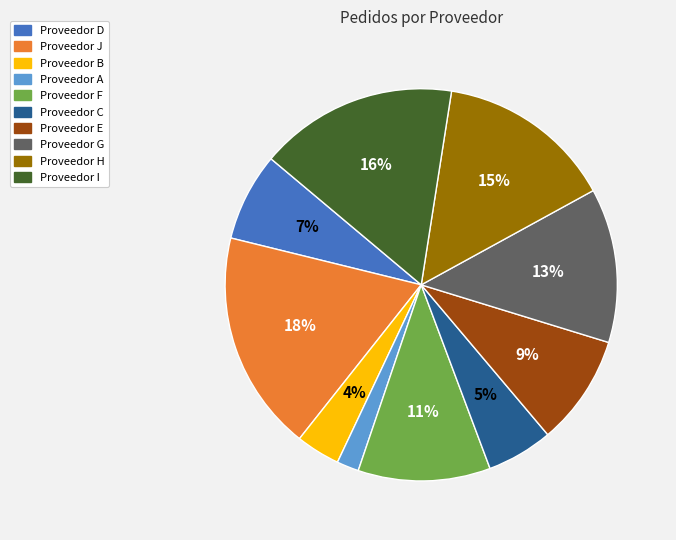

Rank the categories by value from lowest to highest.

Proveedor A, Proveedor B, Proveedor C, Proveedor D, Proveedor E, Proveedor F, Proveedor G, Proveedor H, Proveedor I, Proveedor J